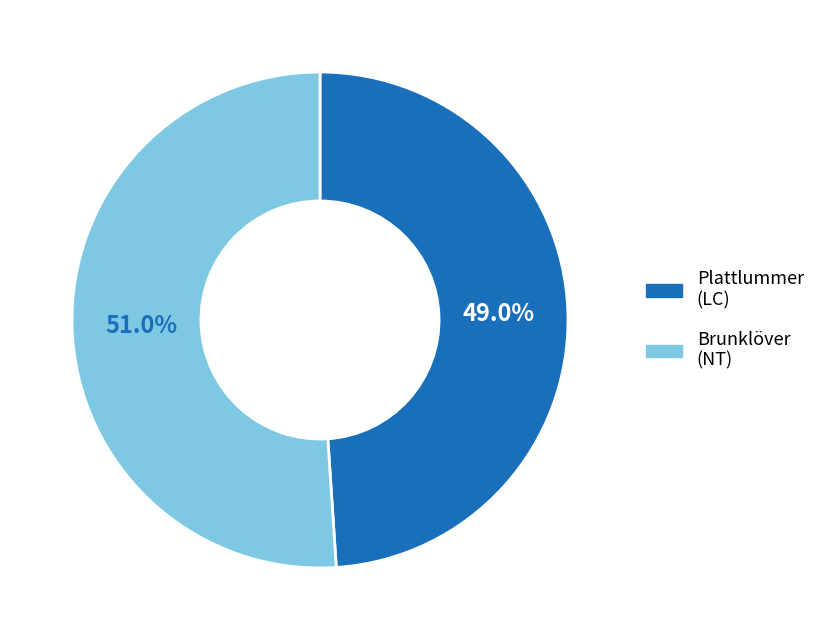

Is there any slice that represents more than half of the pie?

Yes